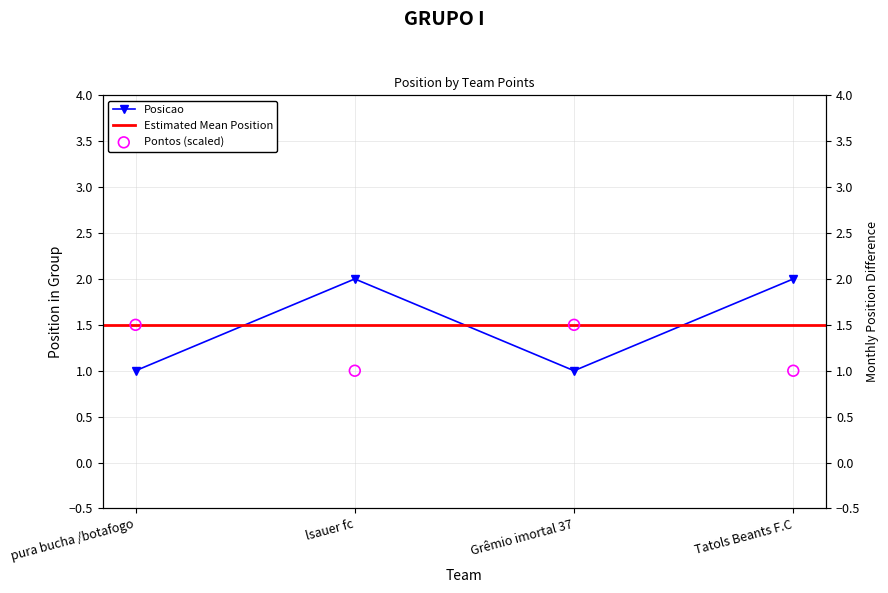

What is the change in value from lsauer fc to Grêmio imortal 37?

-1